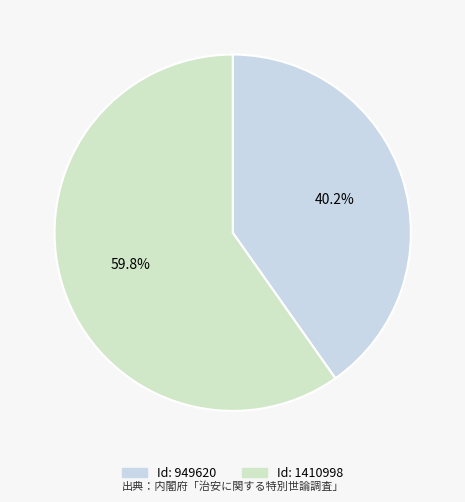

Which slice is the smallest?

949620